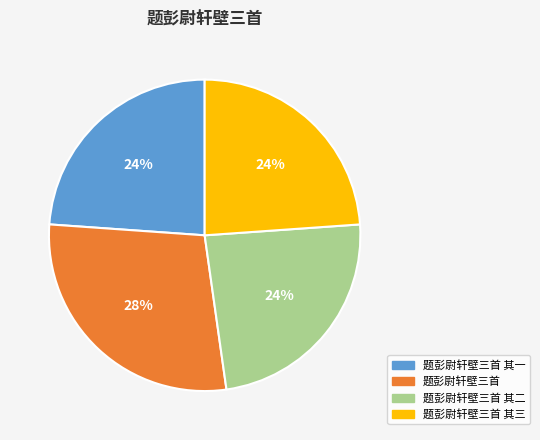

To the nearest percent, what is the difference between the 题彭尉轩壁三首 其一 and 题彭尉轩壁三首 slice percentages?

4%